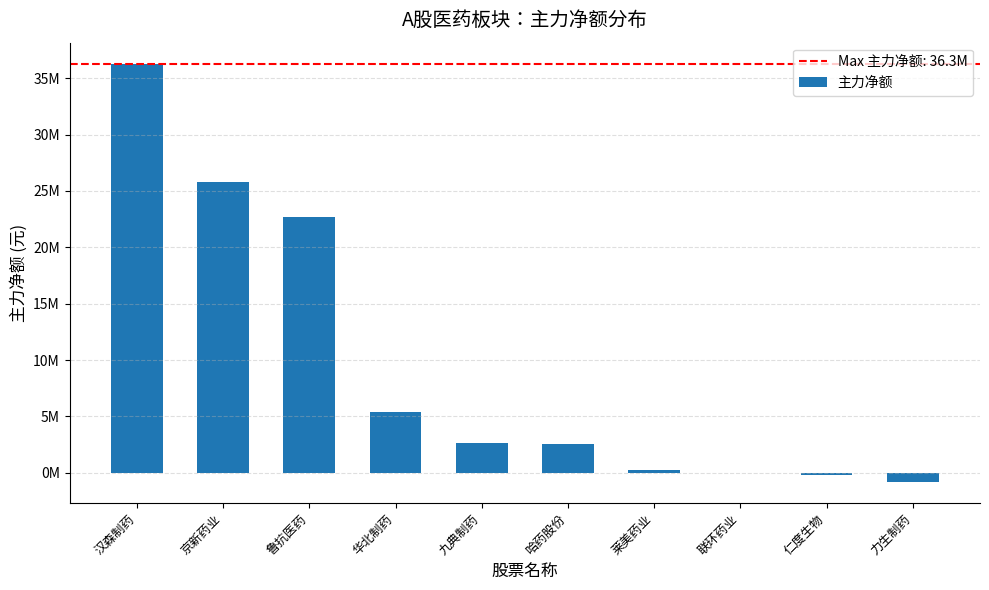

Between 仁度生物 and 华北制药, which is larger?

华北制药